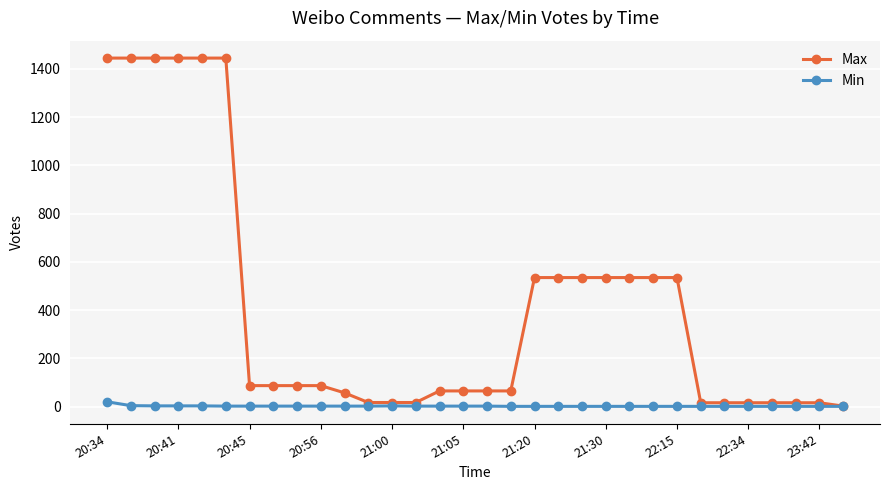

Which series has the widest spread of values?

Max